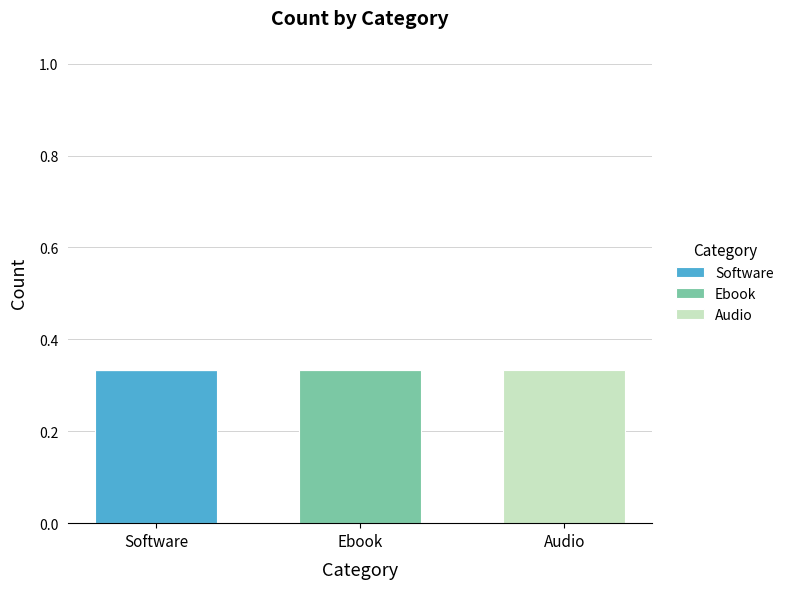

Which series changed the most between Software and Ebook?

Software